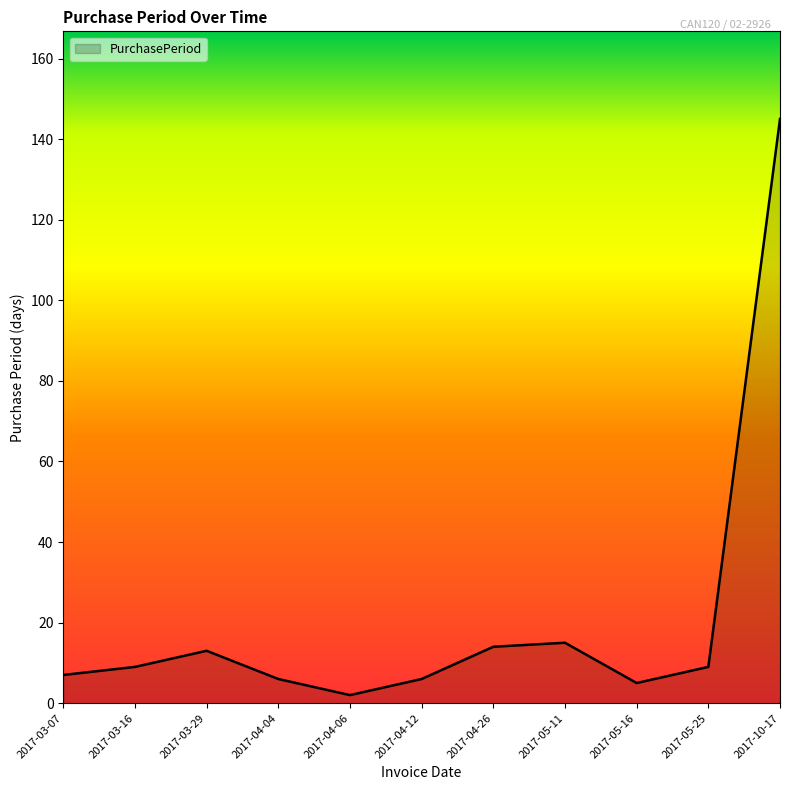

Approximately how many times larger is the value at 2017-10-17 compared to 2017-03-16?

16.1